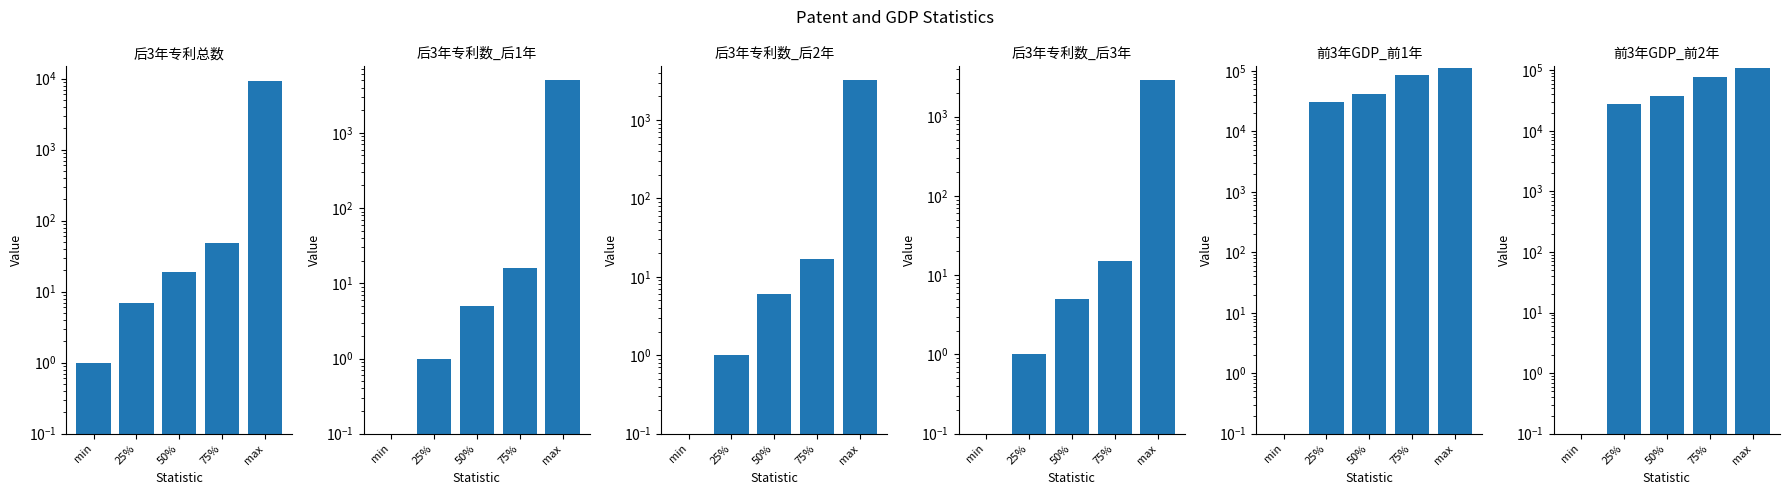

What is the label of the 4th bar from the right?

25%